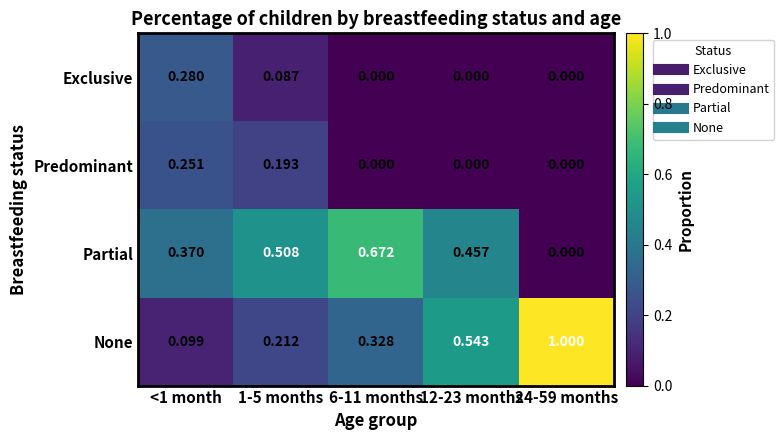

Which series has the largest total across all categories?

None